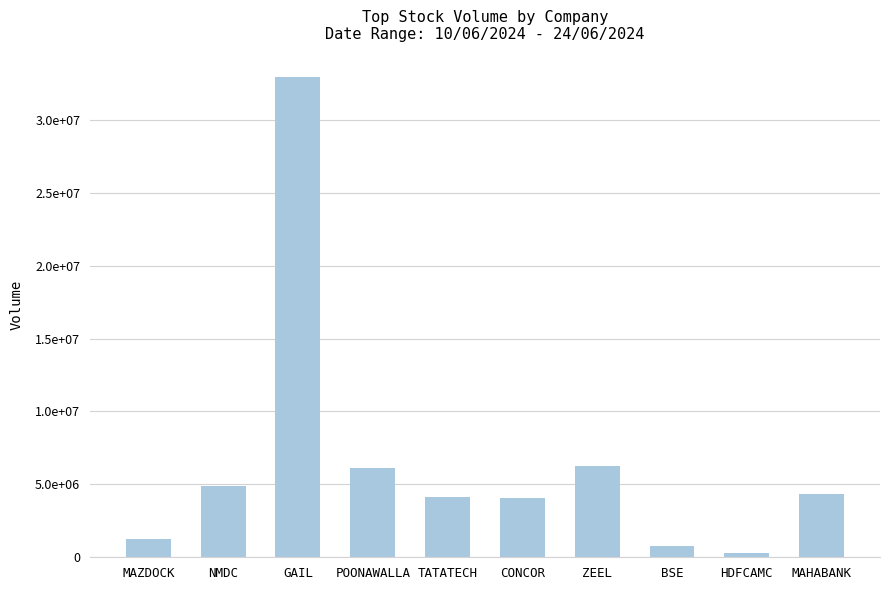

What is the difference between the maximum and minimum values?

32598233